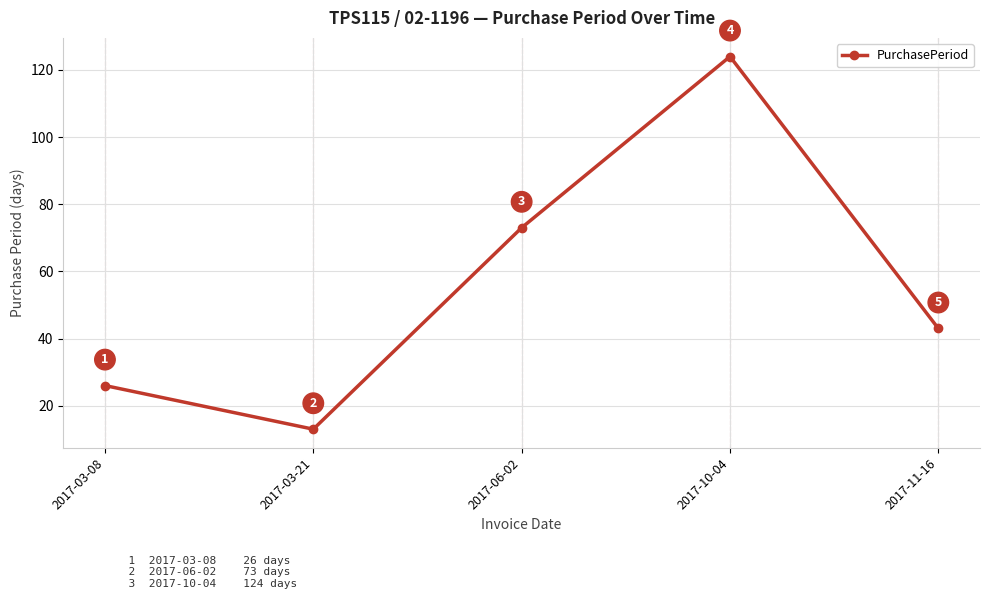

True or false: the data has more than 2 interior local peaks.

False